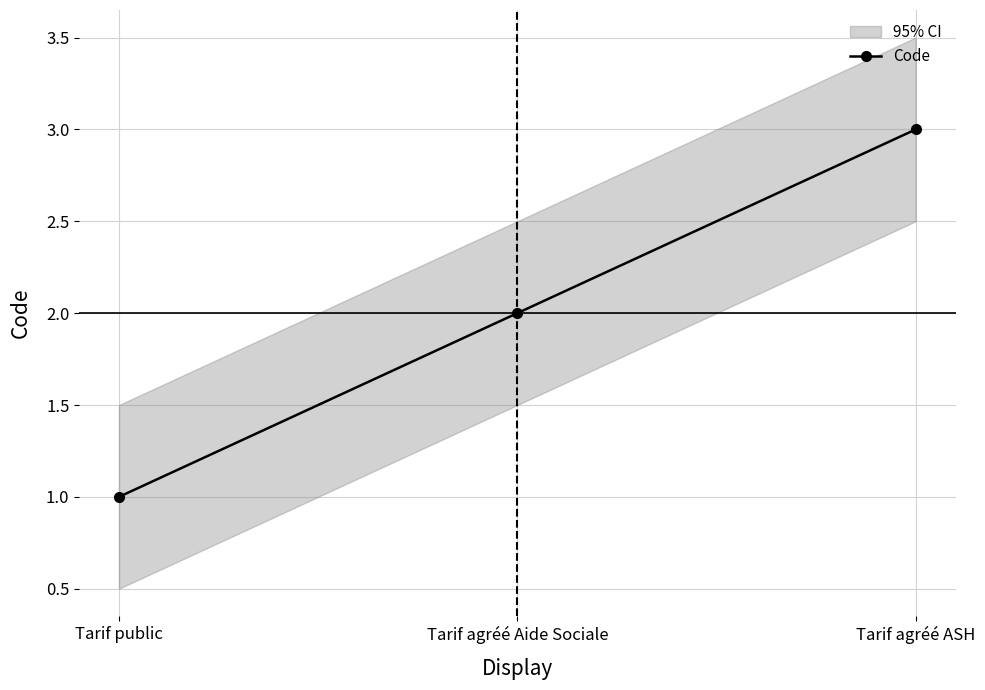

Count the number of values greater than 2.

1